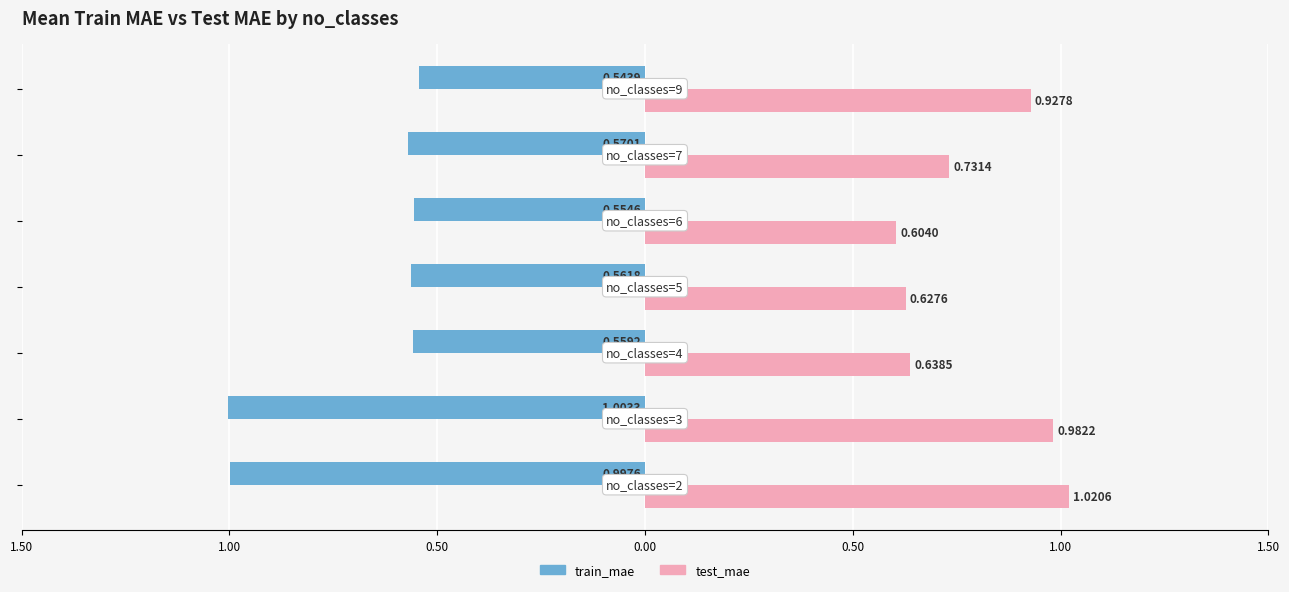

What are all the series names shown in the legend?

train_mae, test_mae